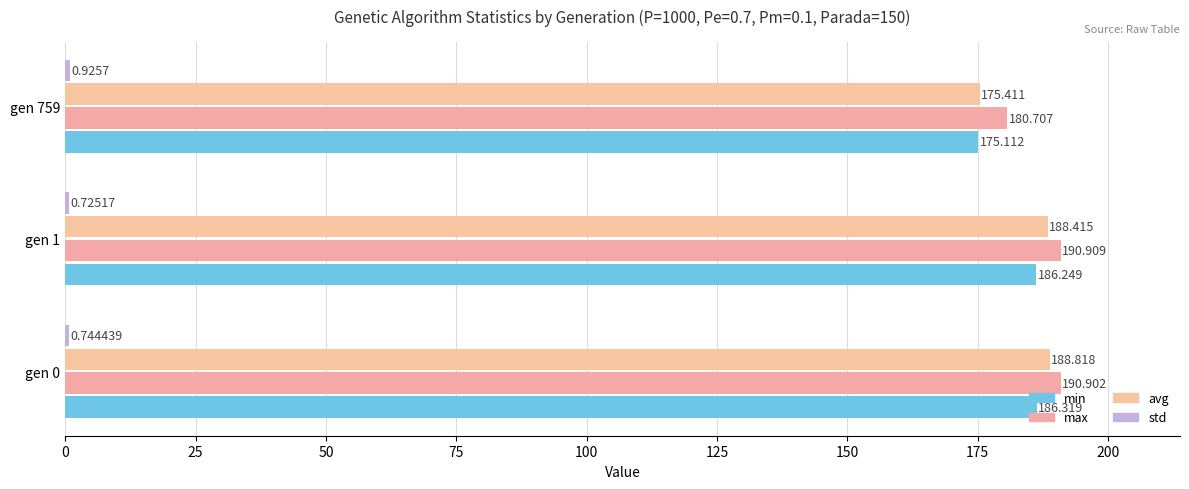

What is the greatest value displayed?

190.9